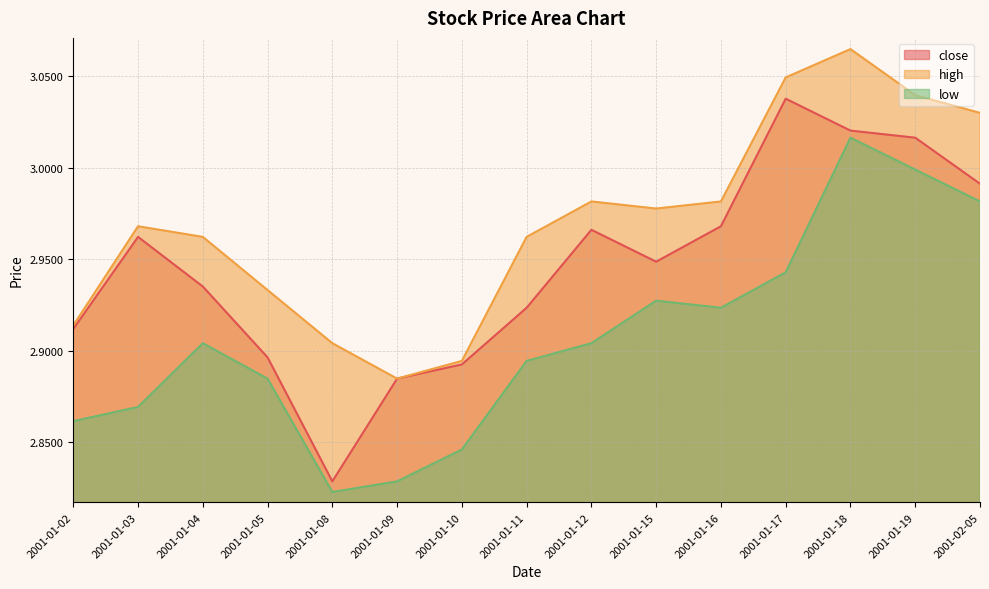

How many lines are shown in the chart?

3